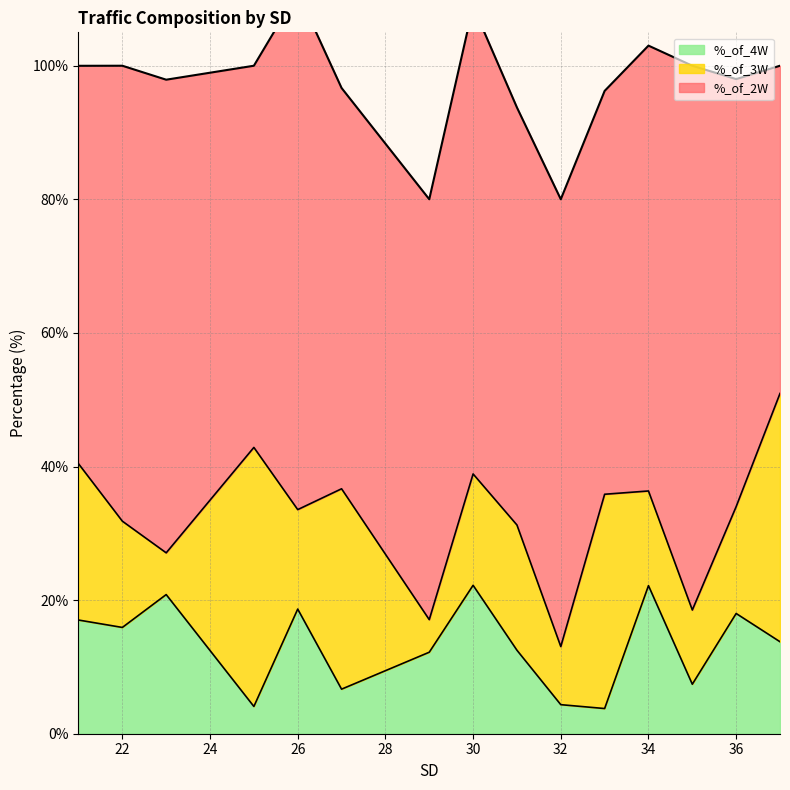

True or false: %_of_4W and %_of_2W cross at least once.

False